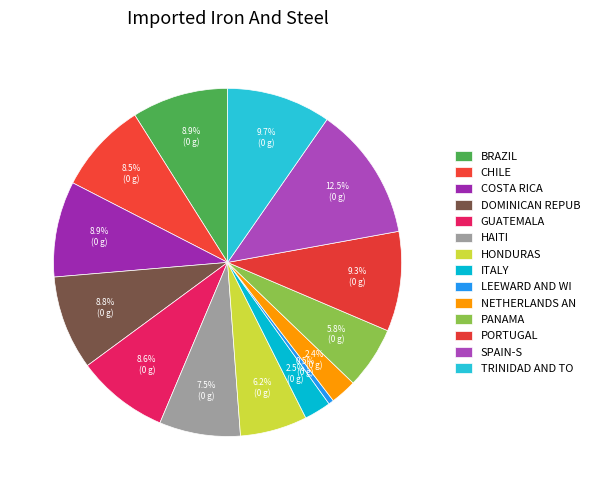

Count the number of slices in the pie.

14